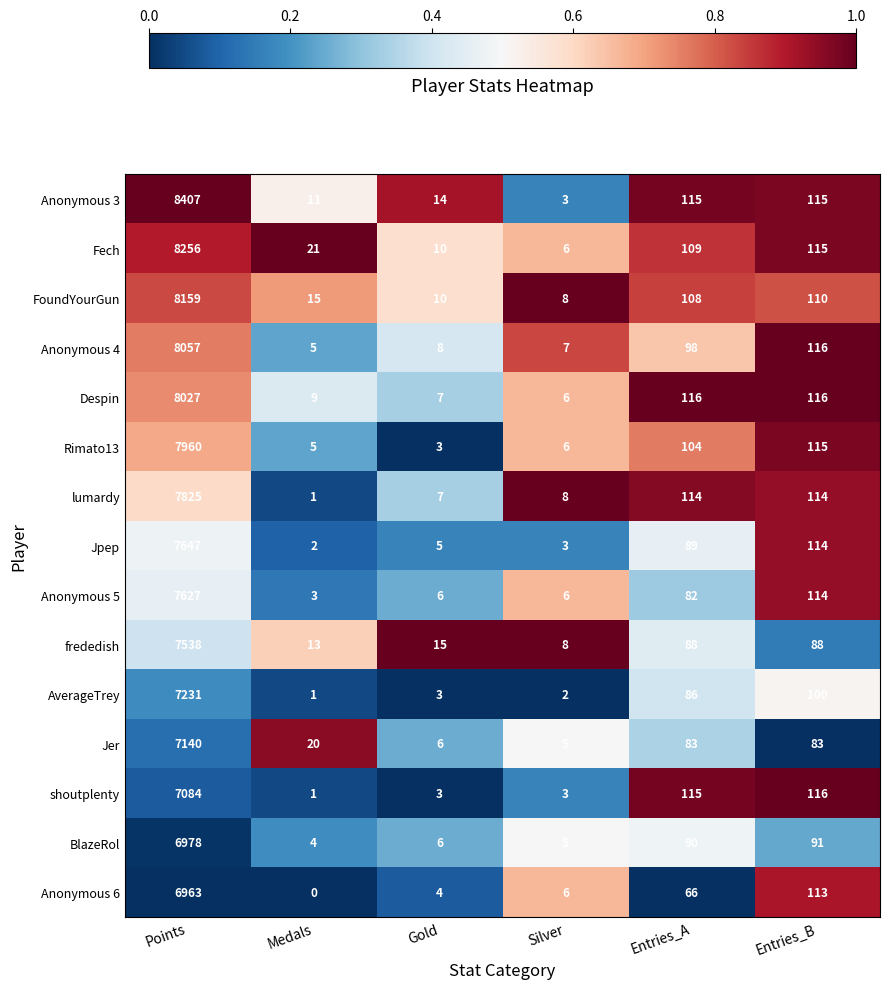

What is the average value of the Anonymous 6 series?

1192